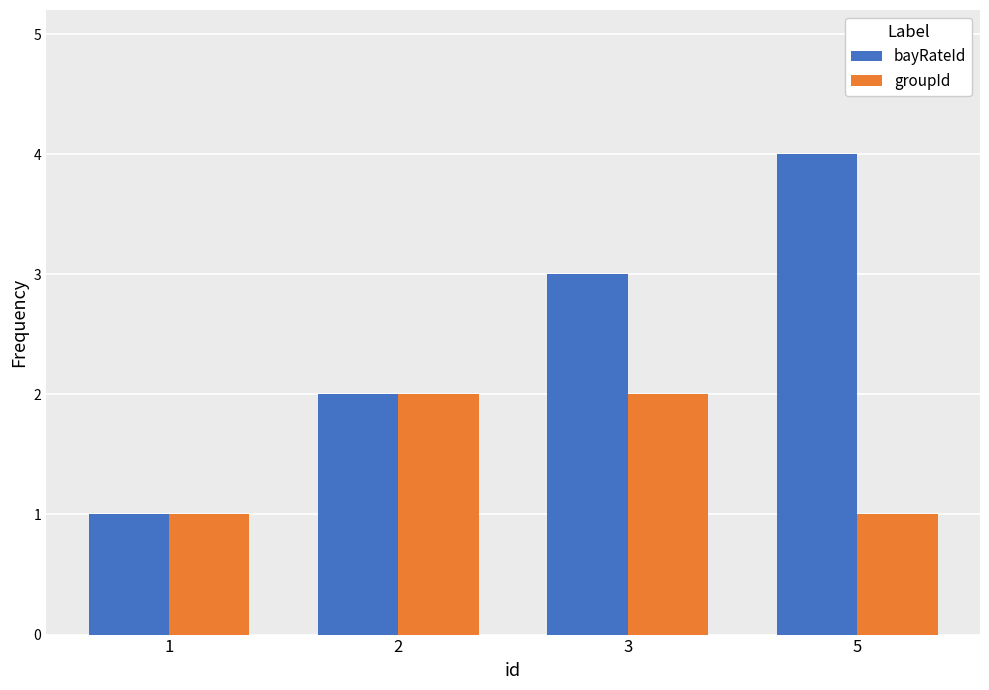

Rank the series at 5 from lowest to highest value.

groupId, bayRateId